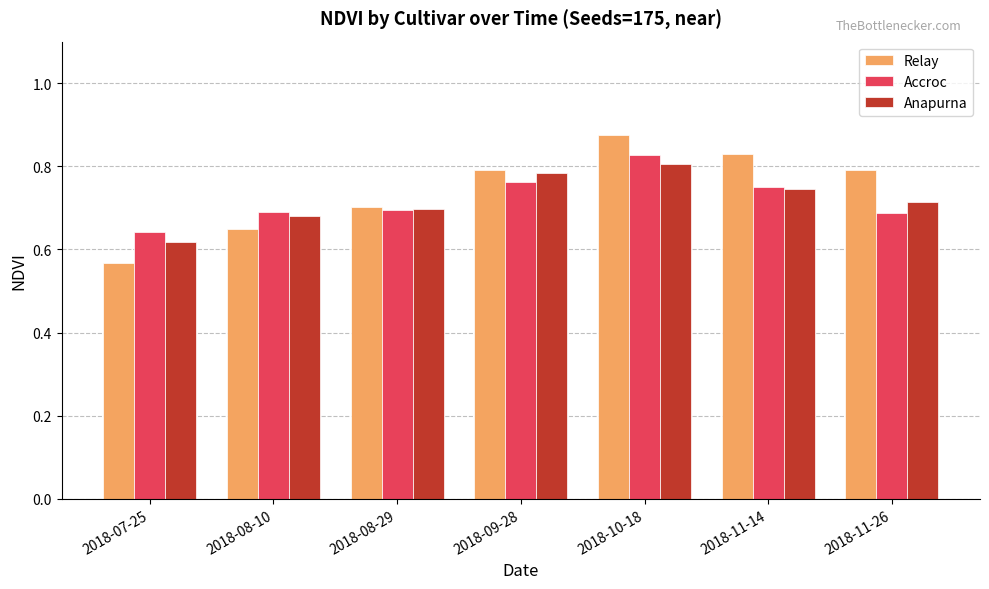

Is it true that Accroc equals 1.0 at 2018-09-28?

False